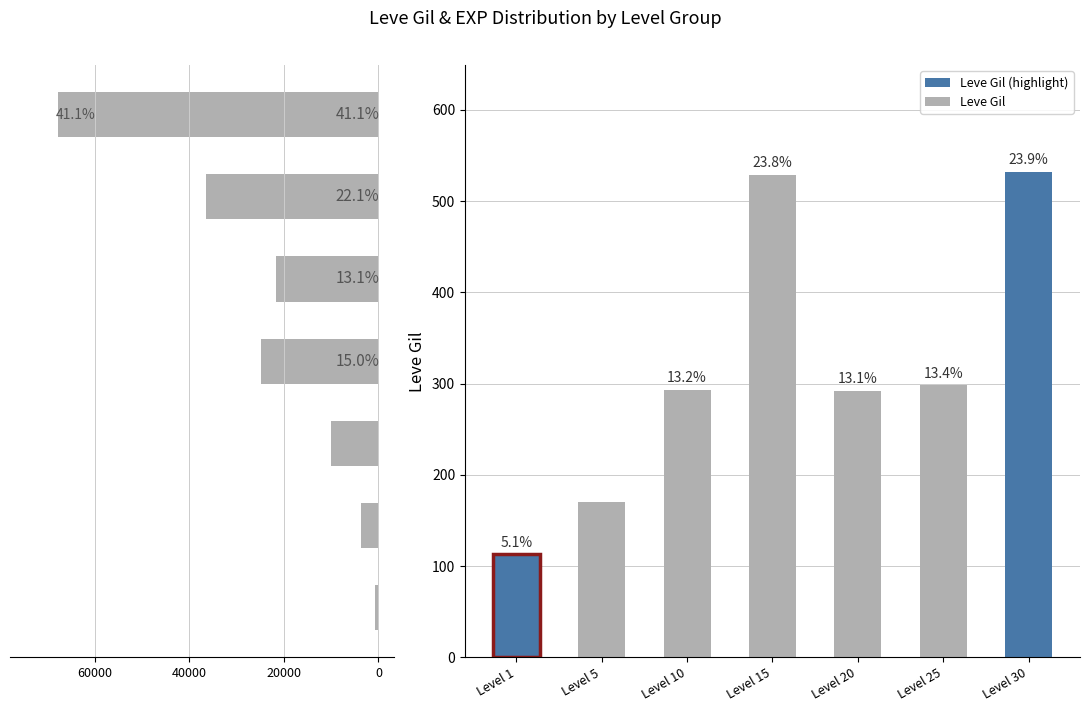

Reading right to left, extract all data points from this chart.

67730	36390	21600	24790	9990	3600	630